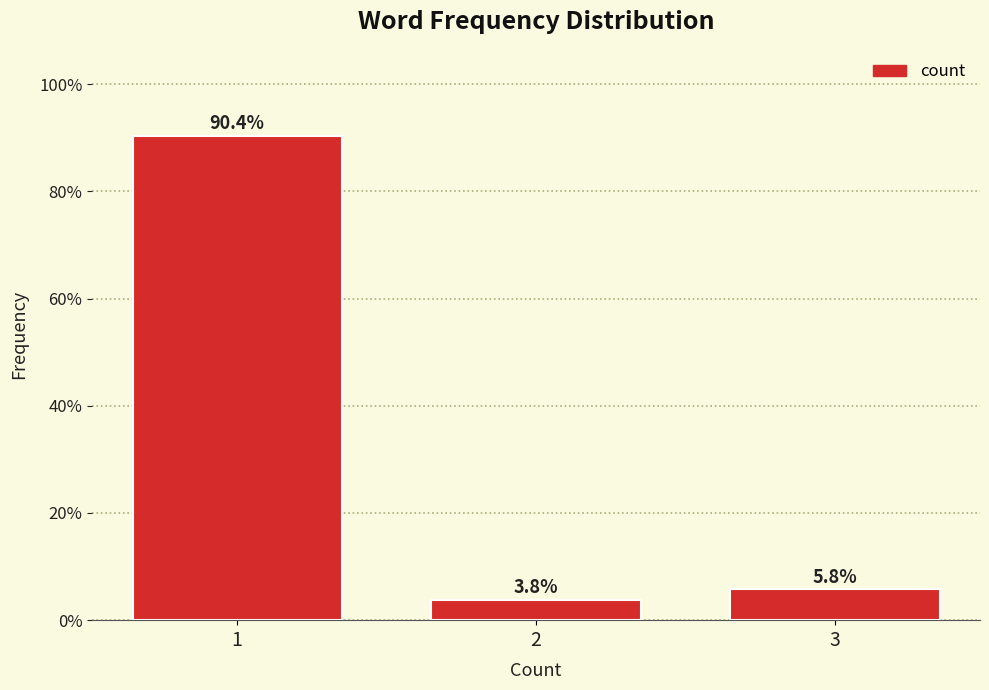

Reading left to right, extract all data points from this chart.

1=90.4	2=3.8	3=5.8